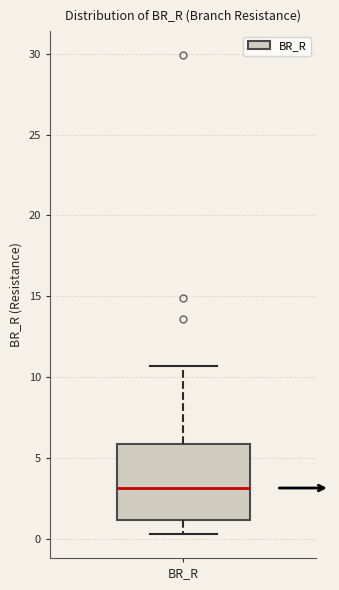

Where is the upper edge of the box for BR_R on the y-axis? The values are not printed on the chart, so give them approximately, as read against the axis.

6.0